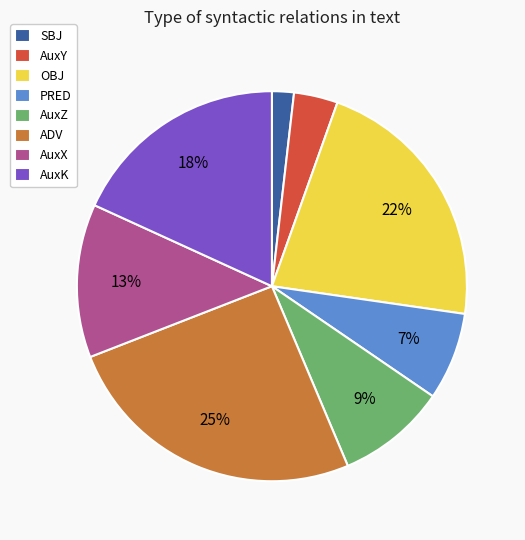

Which slice is the largest?

ADV